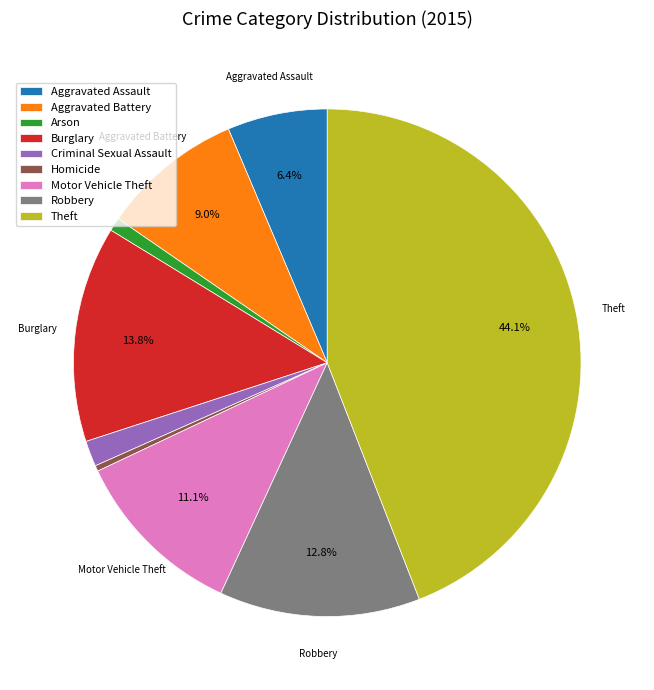

Is there any slice that represents more than half of the pie?

No